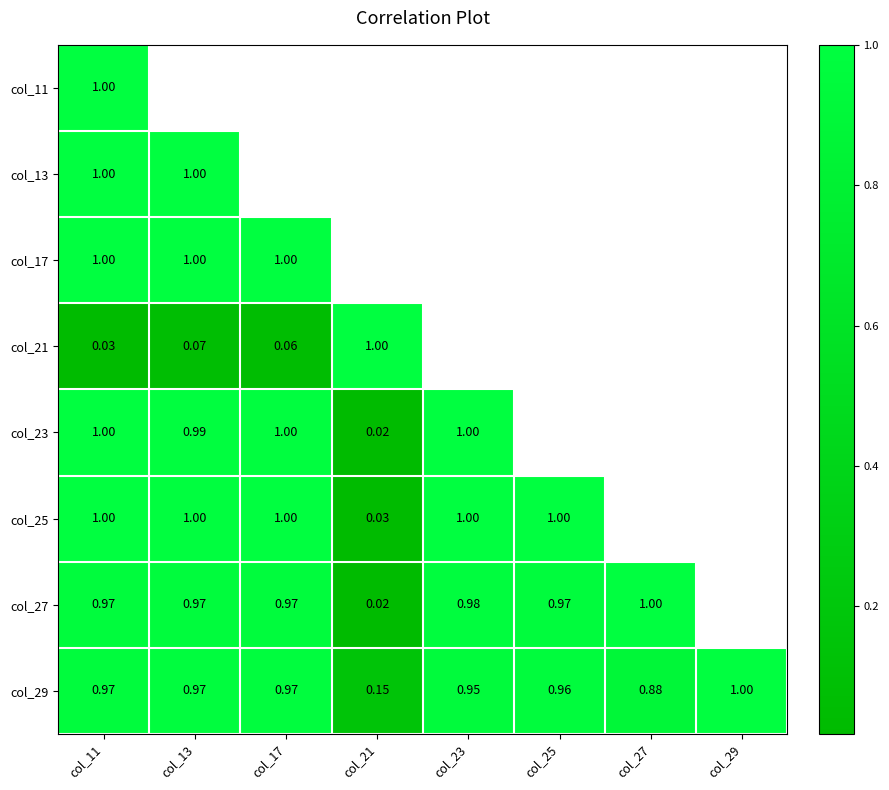

List the series in order of their peak value, lowest first.

col_13, col_25, col_27, col_11, col_17, col_21, col_23, col_29